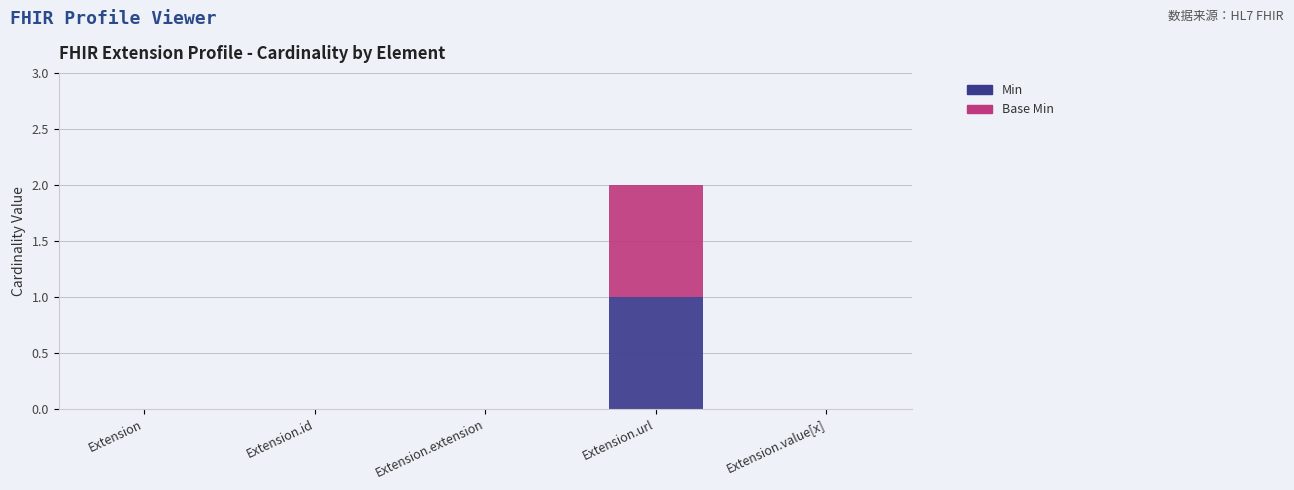

At which category is the sum across all series the highest?

Extension.url